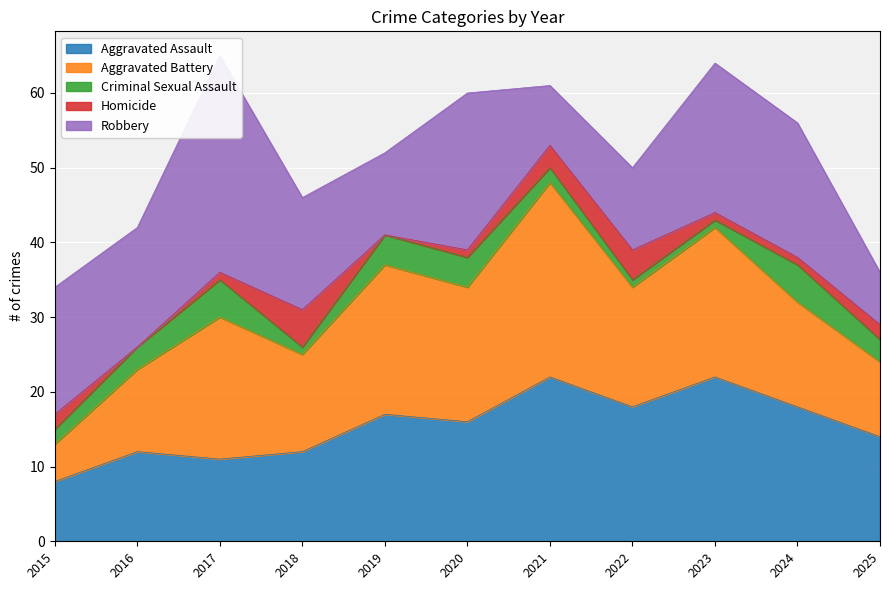

After their last crossing, which series has the higher values: Aggravated Battery or Robbery?

Aggravated Battery